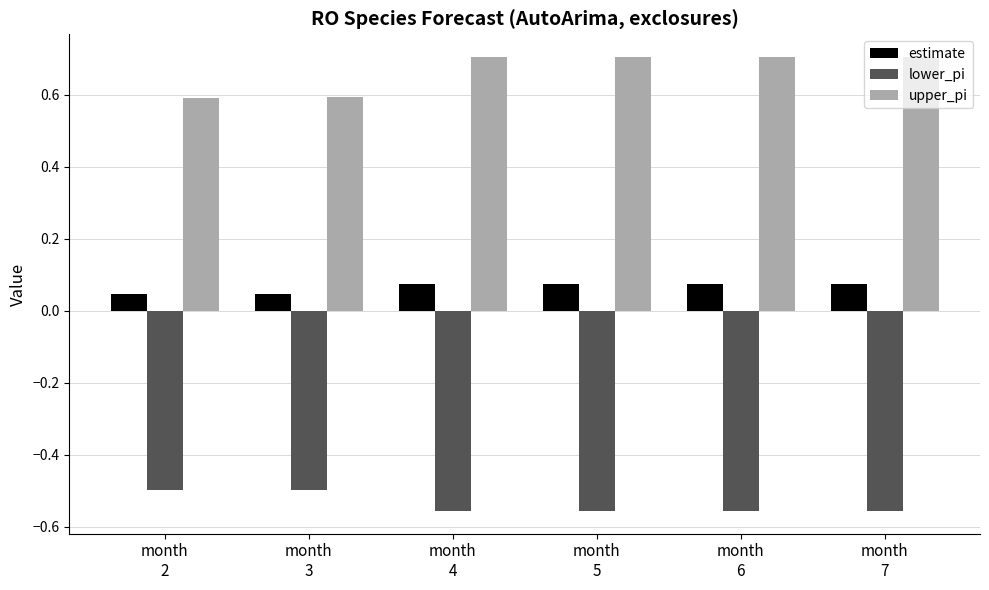

How many bars are there in total?

18